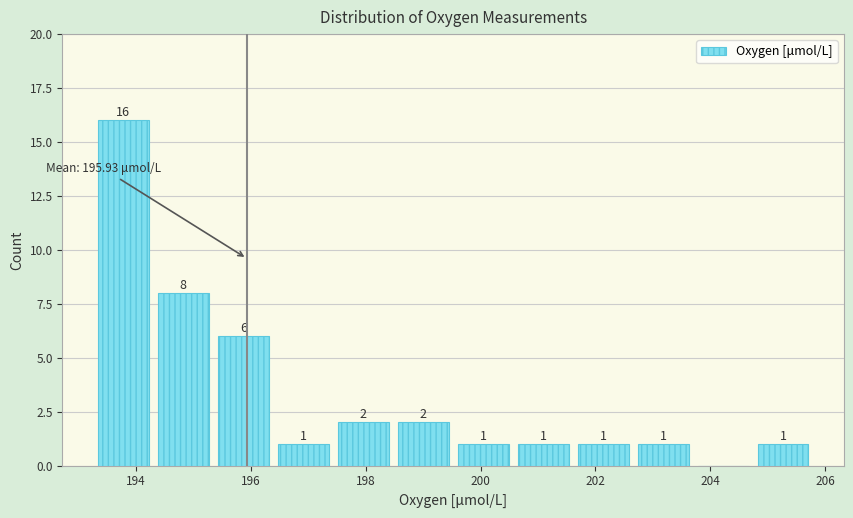

Over which range of the x-axis is the bar tallest?

193.2 to 194.4